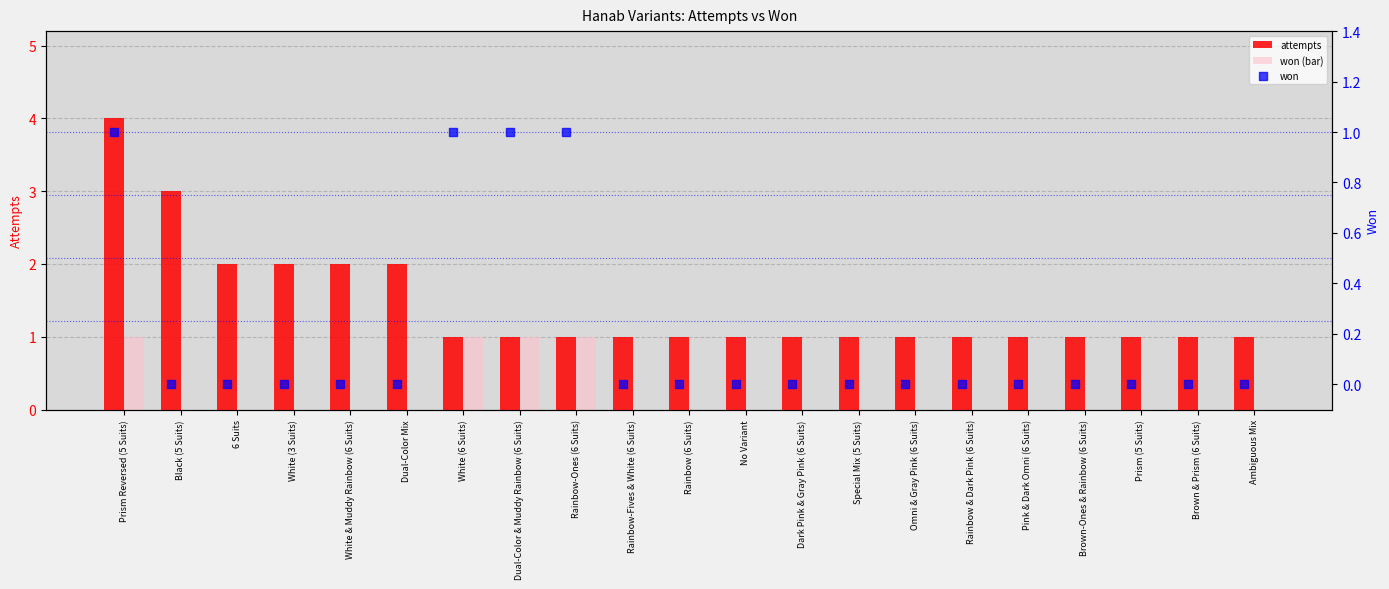

At how many categories does at least one series exceed 1?

6